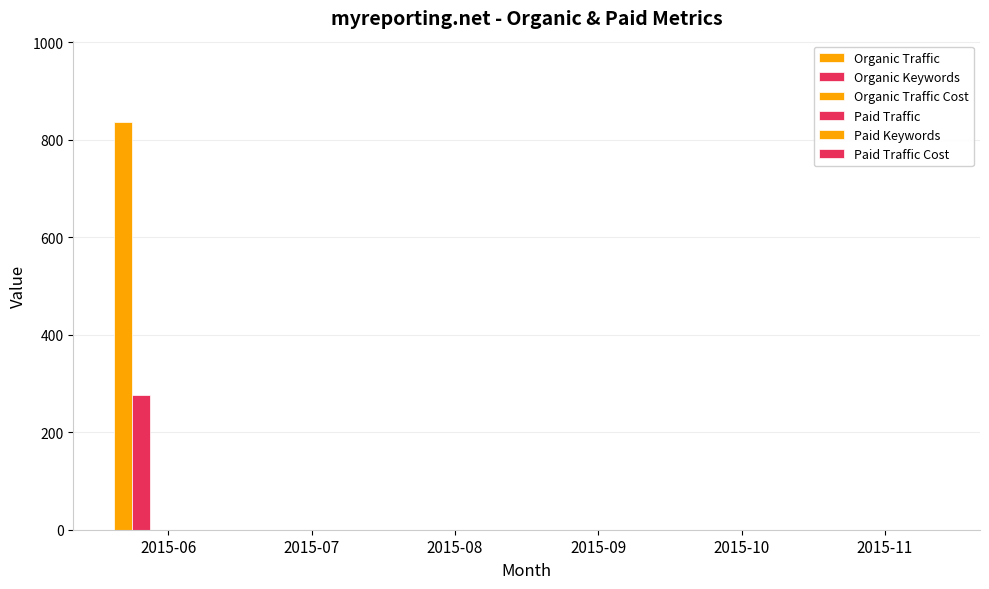

How many data points in Organic Keywords are above 0?

1